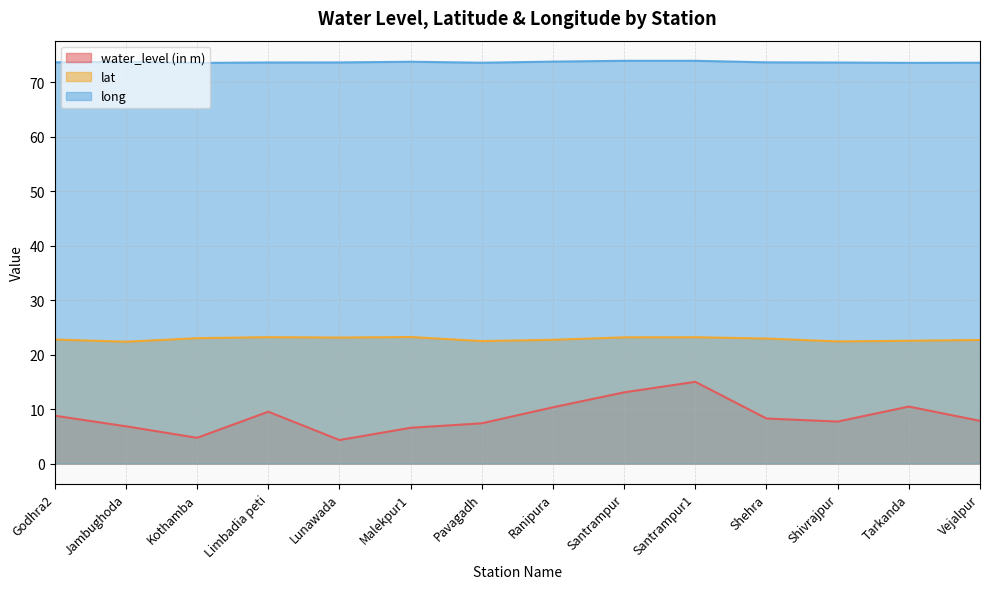

List the labels in order of lat value, largest first.

Malekpur1, Limbadia peti, Santrampur1, Santrampur, Lunawada, Kothamba, Shehra, Godhra2, Ranipura, Vejalpur, Tarkanda, Pavagadh, Shivrajpur, Jambughoda